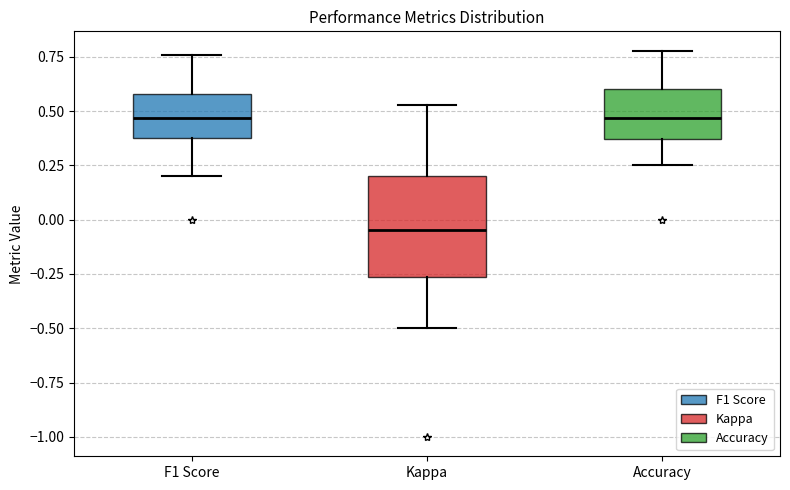

Where is the lower edge of the box for Accuracy on the y-axis? The values are not printed on the chart, so give them approximately, as read against the axis.

0.35